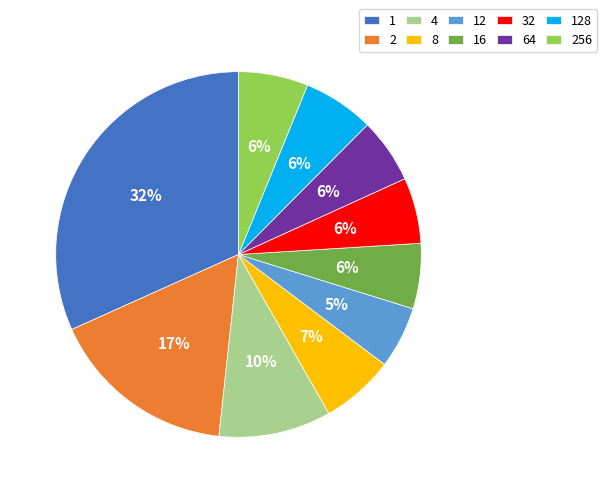

Is there a majority slice in this chart?

No